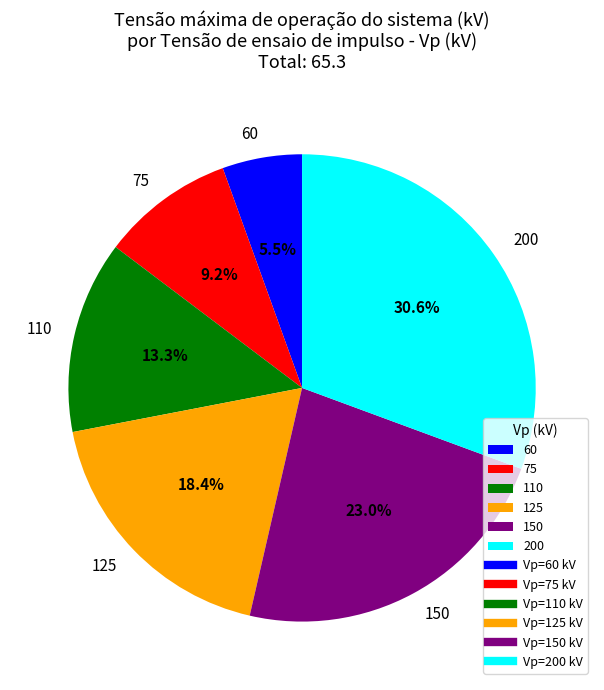

What is the total percentage of 125 and 200?

49.0%